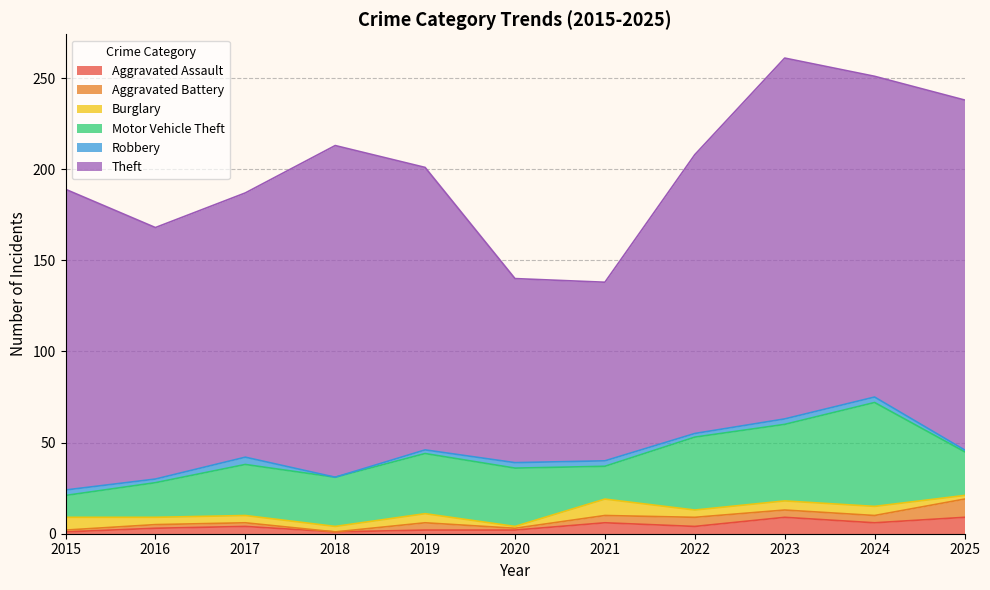

True or false: Burglary has a value of 5 at 2022.

False